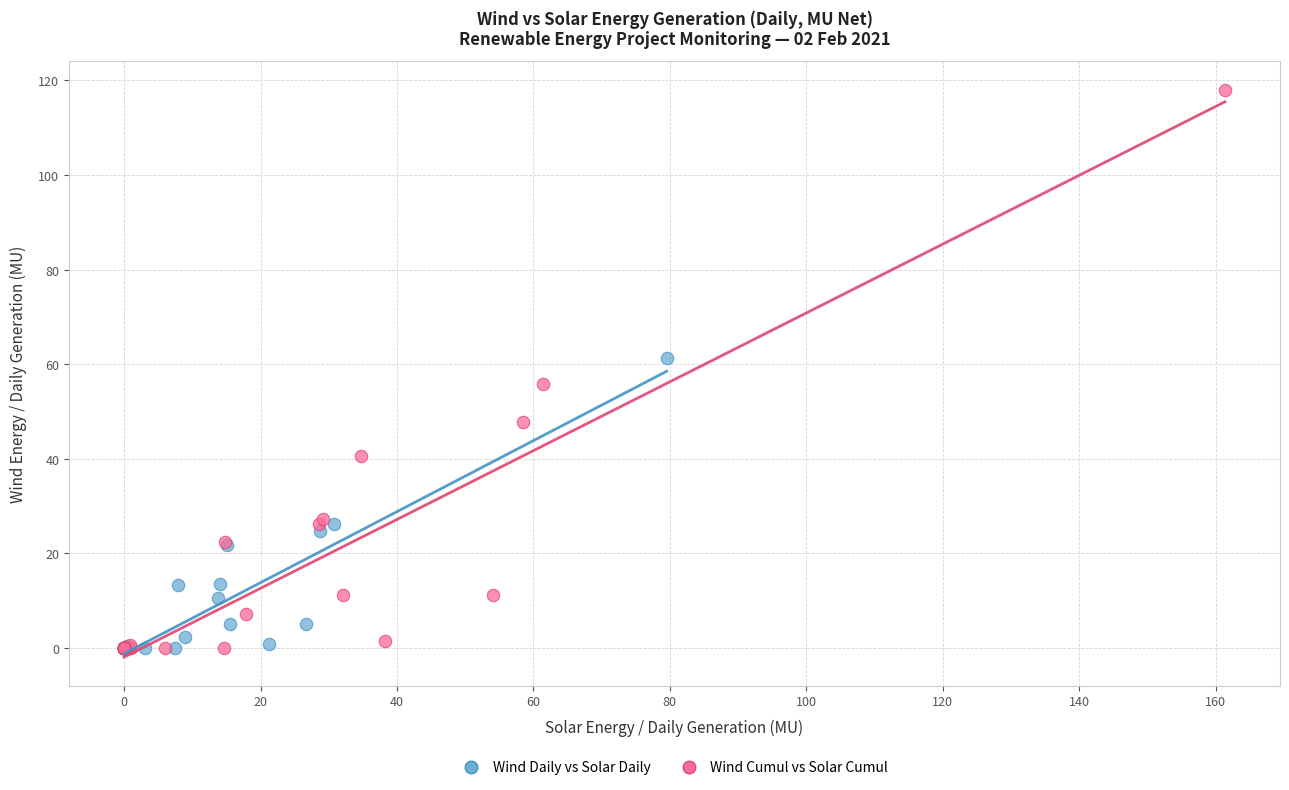

Which series reaches the maximum Y coordinate?

Wind Cumul vs Solar Cumul